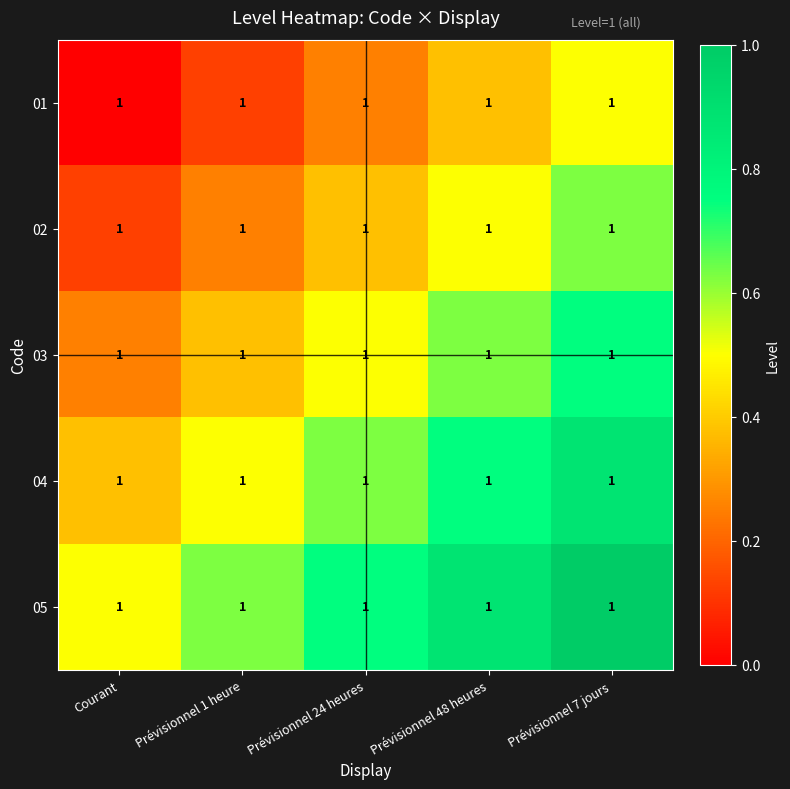

Which series has the largest total across all categories?

05